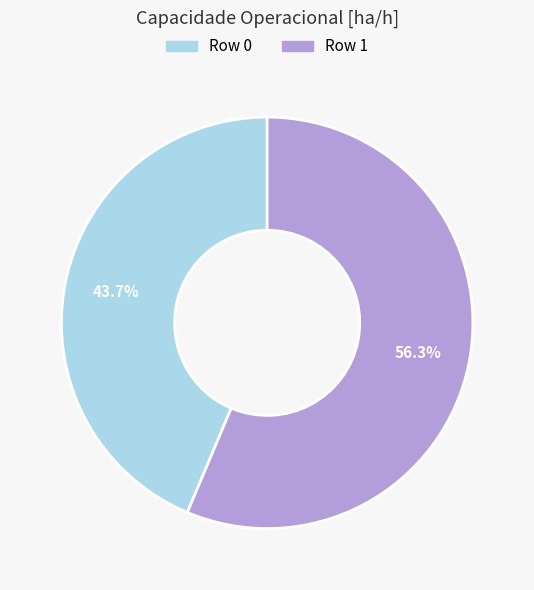

Count the number of slices in the pie.

2